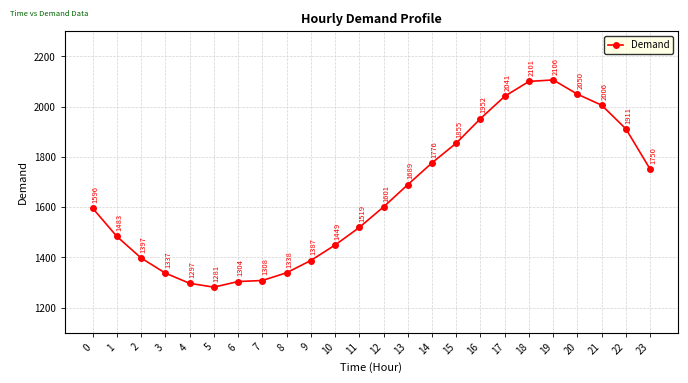

Rank the categories by value from lowest to highest.

5, 4, 6, 7, 3, 8, 9, 2, 10, 1, 11, 0, 12, 13, 23, 14, 15, 22, 16, 21, 17, 20, 18, 19